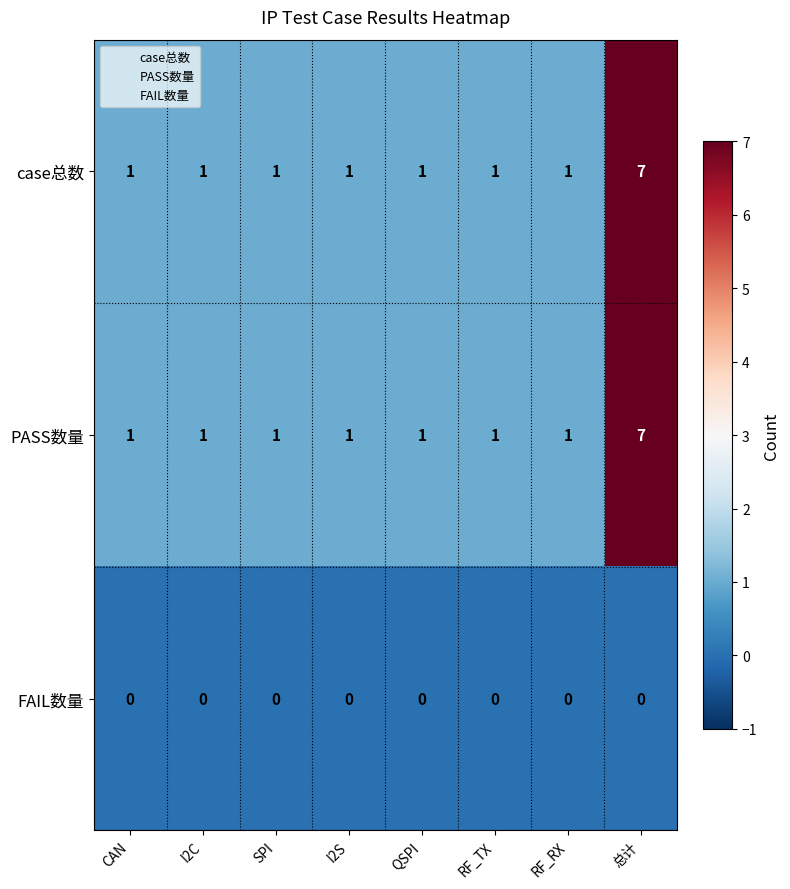

What is the difference between the maximum and minimum values in the PASS数量 series?

6